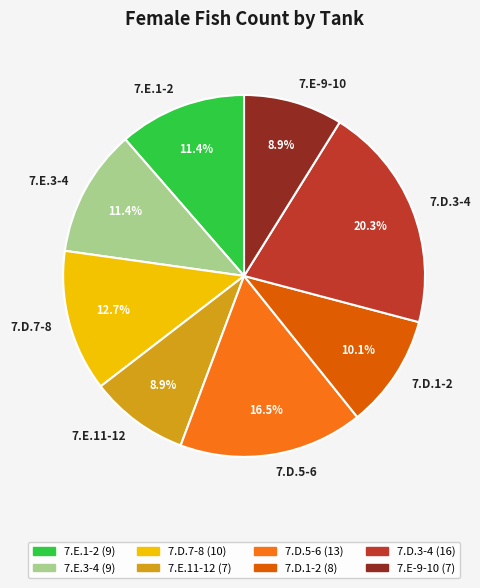

What percentage is NOT represented by 7.D.1-2?

89.9%